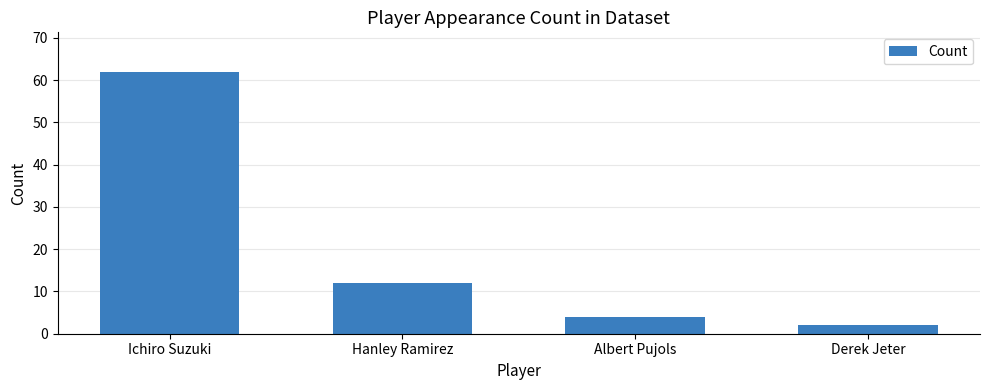

Which has a higher value, Hanley Ramirez or Derek Jeter?

Hanley Ramirez